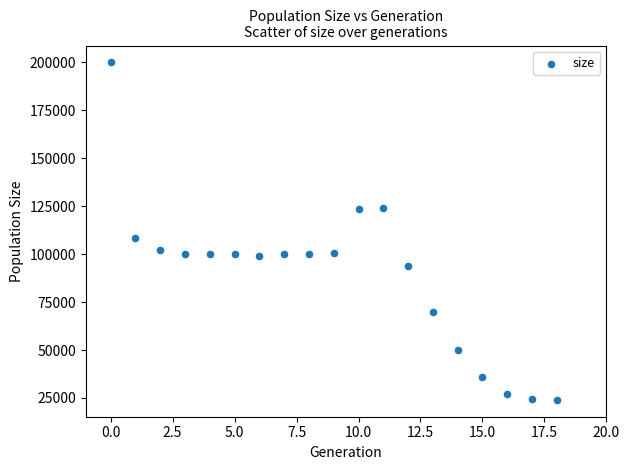

What is the range of Y values (max minus min)?

176014